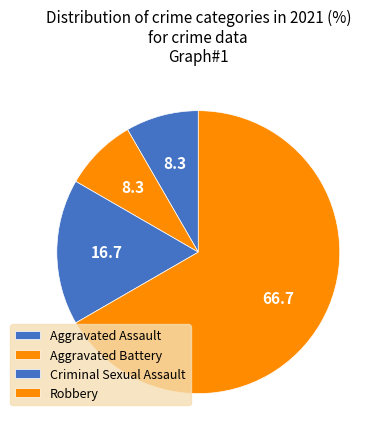

To the nearest percent, what portion does Criminal Sexual Assault represent?

17%